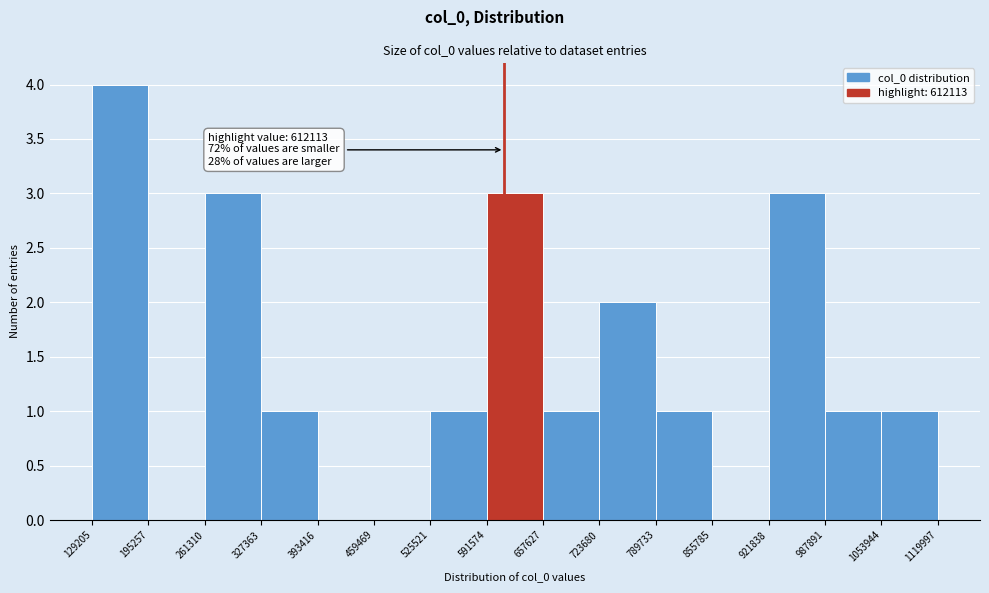

Which range on the x-axis has the tallest bar?

129205 to 195257